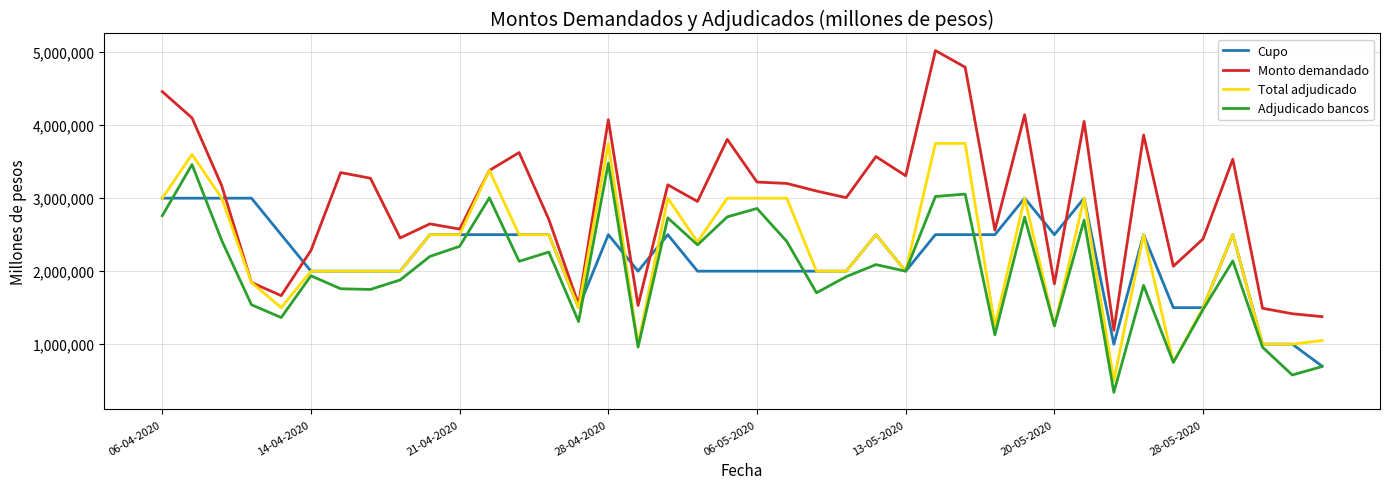

What is the smallest value displayed?

340000